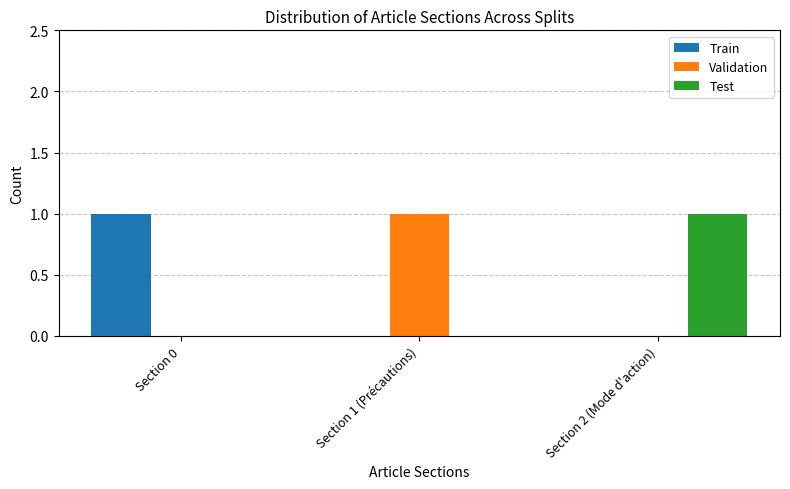

Reading left to right, list all the values displayed in this chart.

Train: Section 0=1	Section 1 (Précautions)=0	Section 2 (Mode d'action)=0
Validation: Section 0=0	Section 1 (Précautions)=1	Section 2 (Mode d'action)=0
Test: Section 0=0	Section 1 (Précautions)=0	Section 2 (Mode d'action)=1